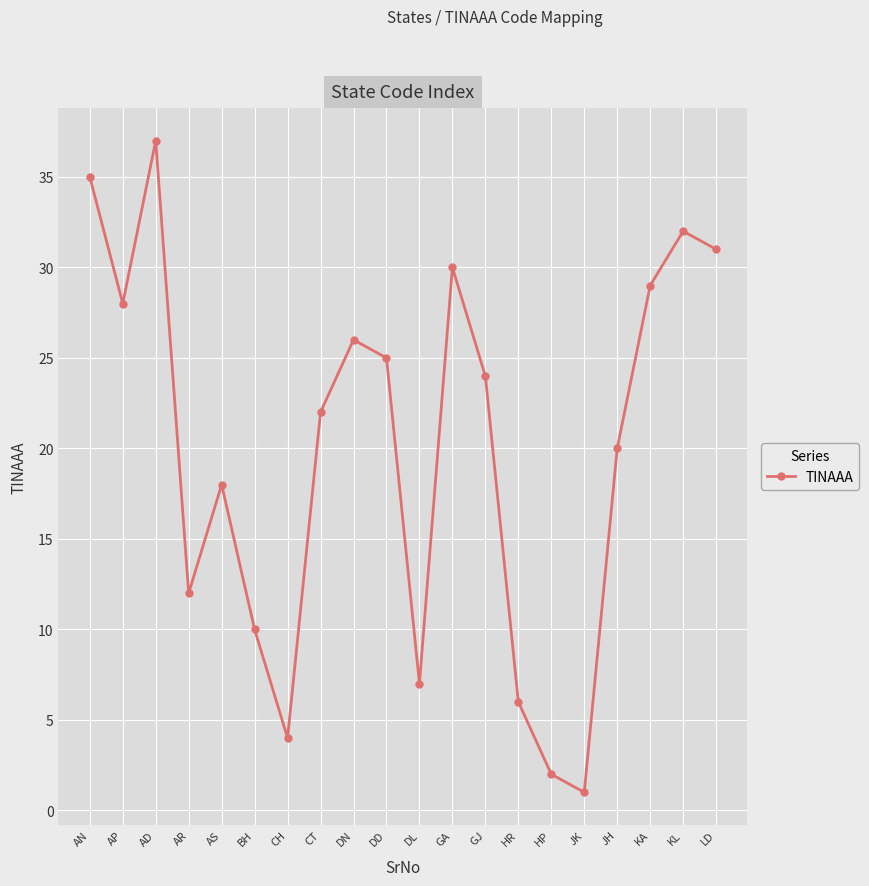

Where does the data first go above 24?

AN